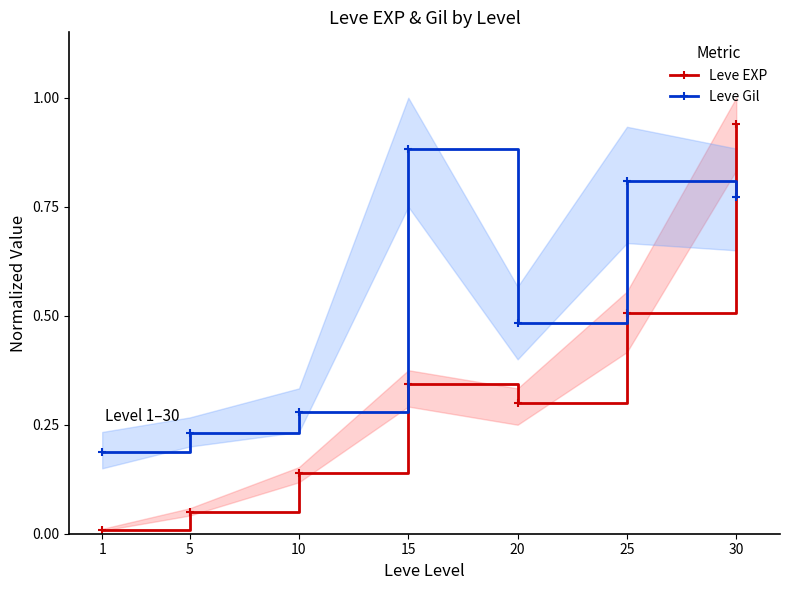

Reading left to right, transcribe all the data shown in this chart.

Leve EXP: 0.0	0.1	0.1	0.3	0.3	0.5	0.9
Leve Gil: 0.2	0.2	0.3	0.9	0.5	0.8	0.8